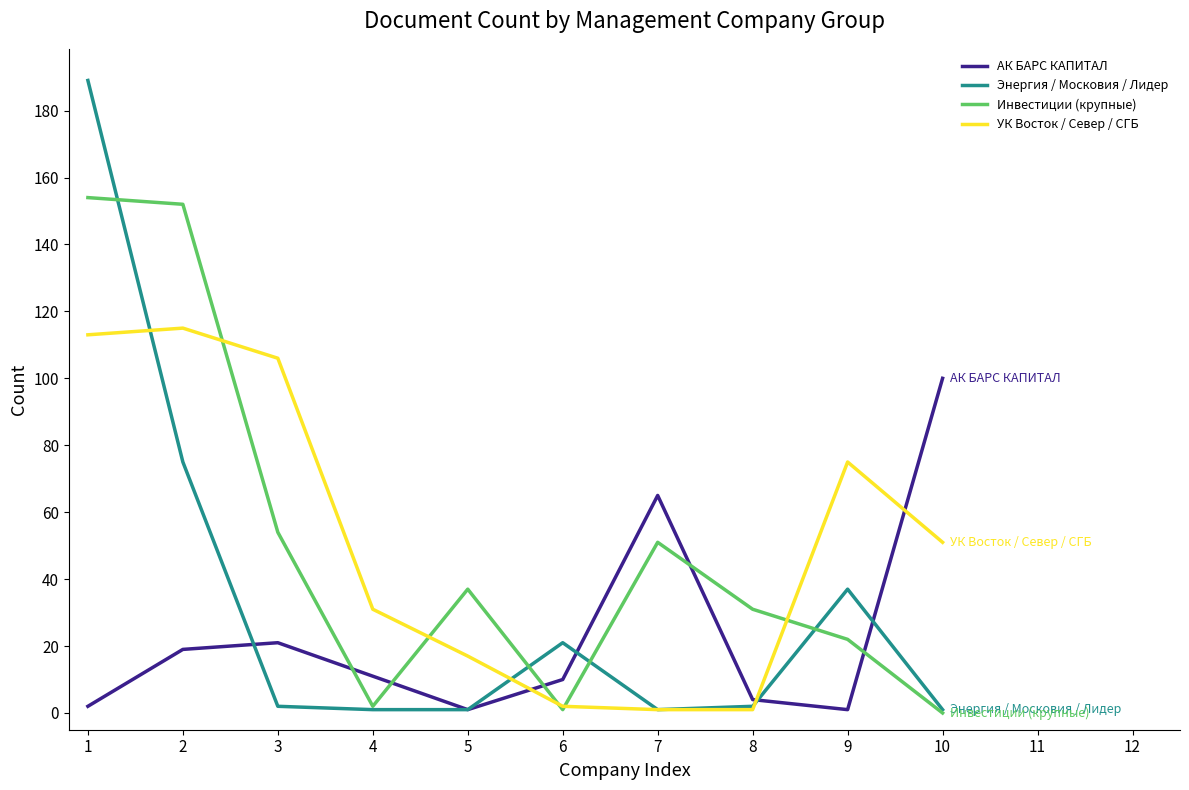

Is the value of Энергия / Московия / Лидер at 9 greater than the value of АК БАРС КАПИТАЛ at 4?

Yes